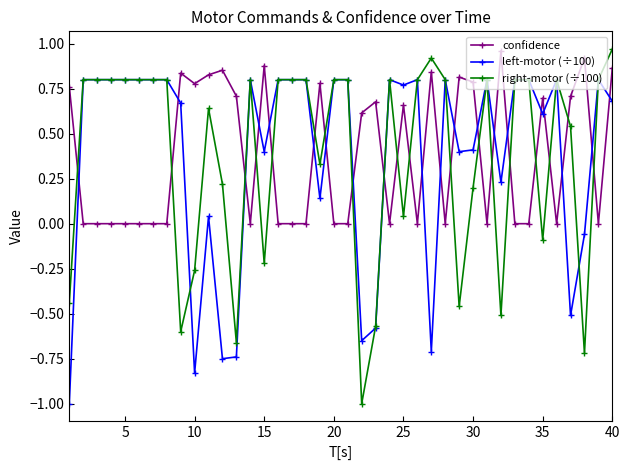

What is the minimum value for left-motor (÷100)?

-1.0